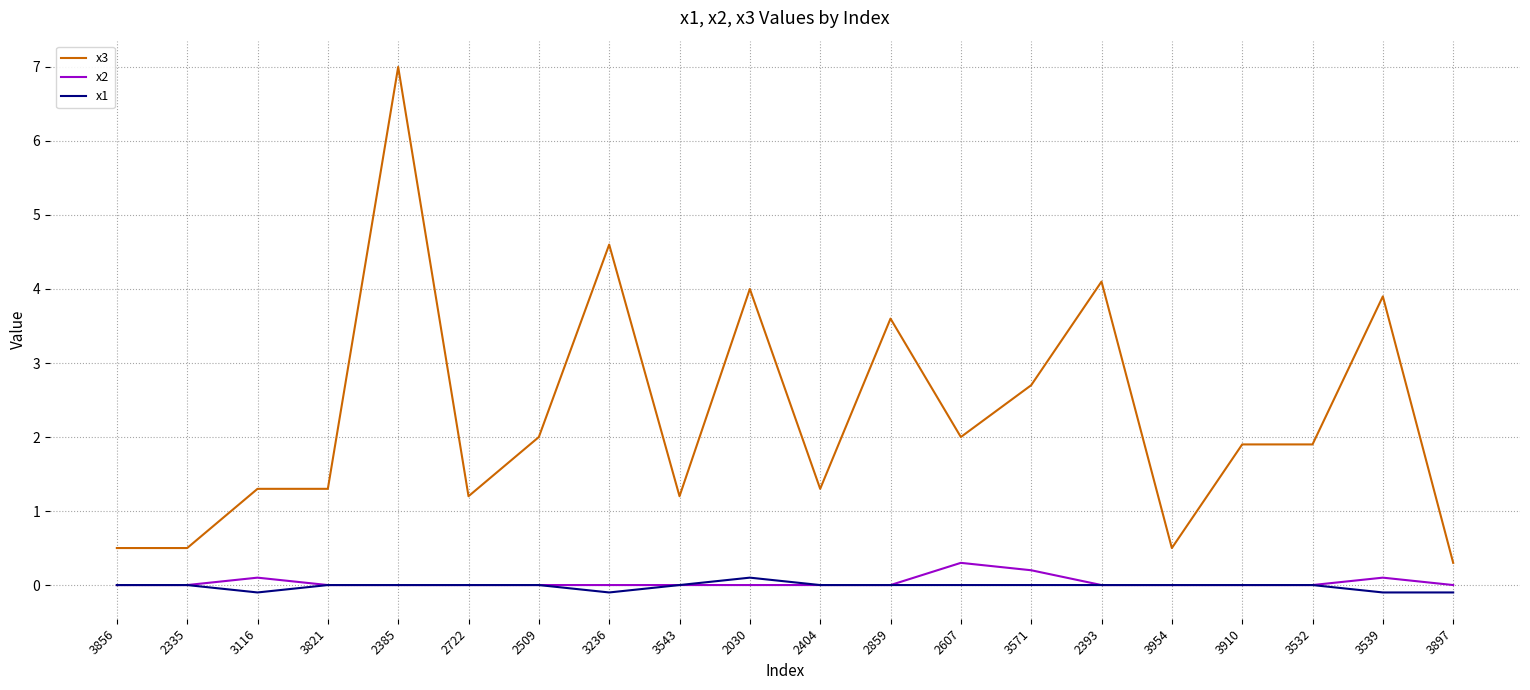

Reading left to right, list all the values displayed in this chart.

x3: 0.5	0.5	1.3	1.3	7.0	1.2	2.0	4.6	1.2	4.0	1.3	3.6	2.0	2.7	4.1	0.5	1.9	1.9	3.9	0.3
x2: 0.0	0.0	0.1	0.0	0.0	0.0	0.0	0.0	0.0	0.0	0.0	0.0	0.3	0.2	0.0	0.0	0.0	0.0	0.1	0.0
x1: 0.0	0.0	-0.1	0.0	0.0	0.0	0.0	-0.1	0.0	0.1	0.0	0.0	0.0	0.0	0.0	0.0	0.0	0.0	-0.1	-0.1